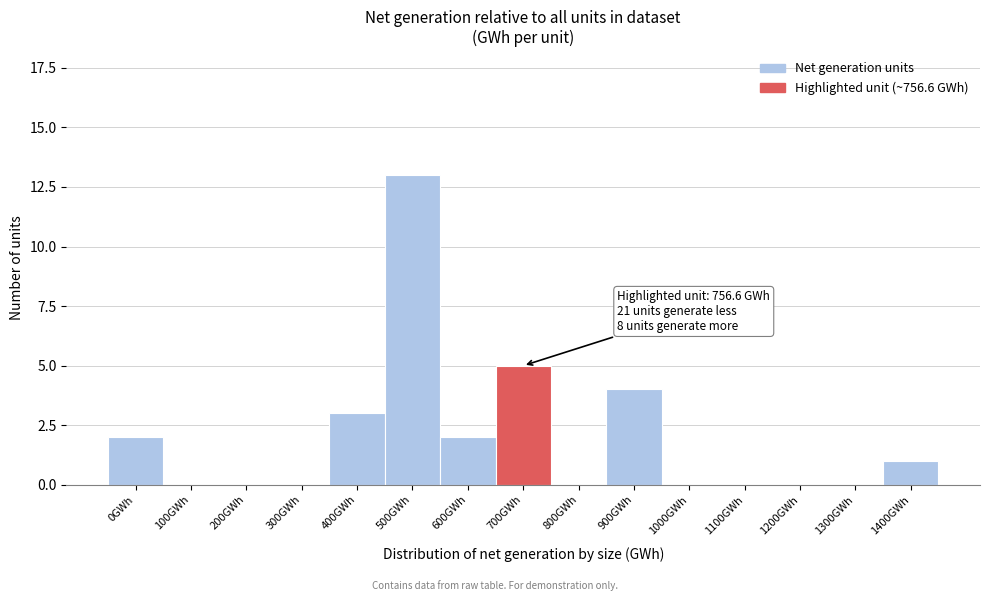

Reading right to left, extract all data points from this chart.

1400GWh=1	1300GWh=0	1200GWh=0	1100GWh=0	1000GWh=0	900GWh=4	800GWh=0	700GWh=5	600GWh=2	500GWh=13	400GWh=3	300GWh=0	200GWh=0	100GWh=0	0GWh=2